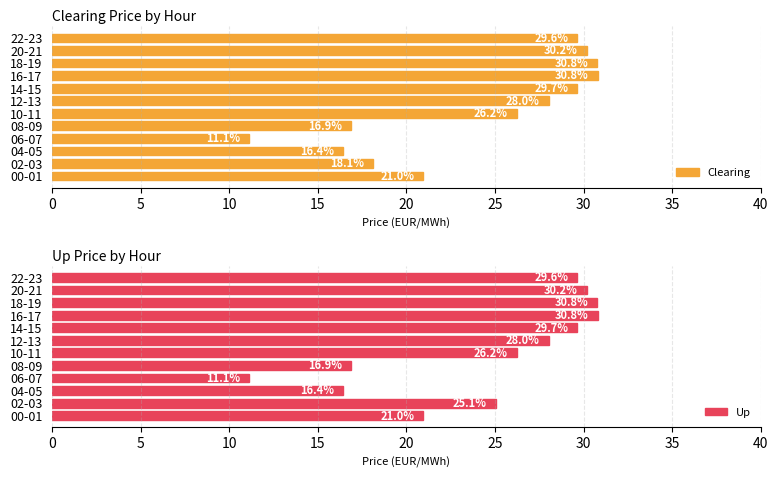

At which label is Up closest to 20?

00-01